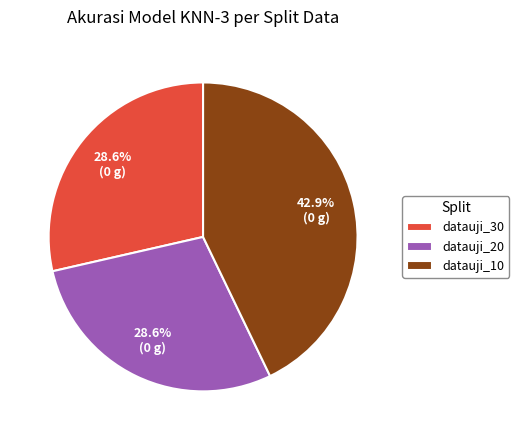

To the nearest percent, what is the difference between the largest and smallest slice percentages?

14%